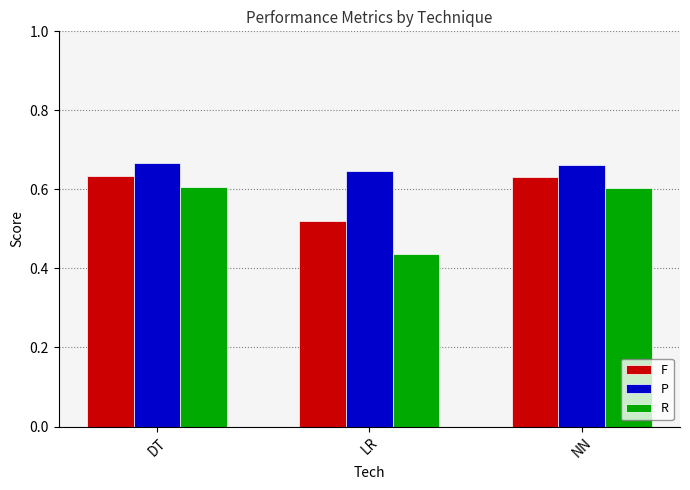

How many distinct data groups are displayed?

3